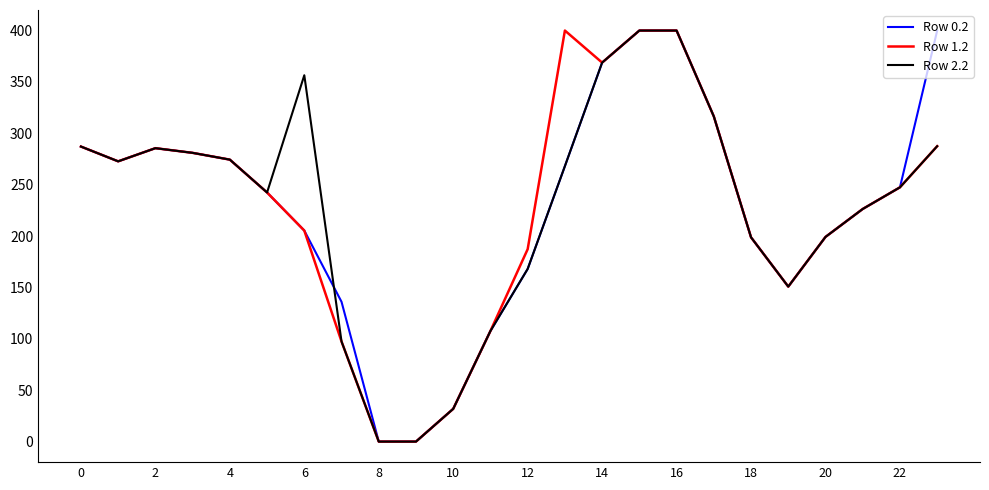

What is the greatest value displayed?

400.0